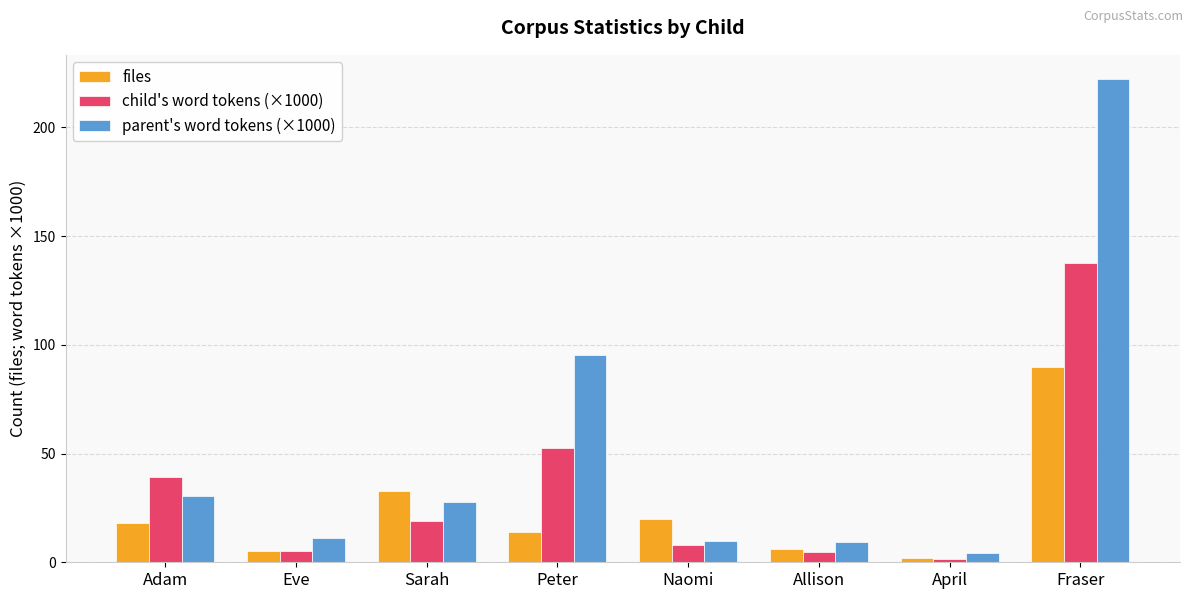

What is the difference between the parent's word tokens (×1000) values at April and Naomi?

5.2